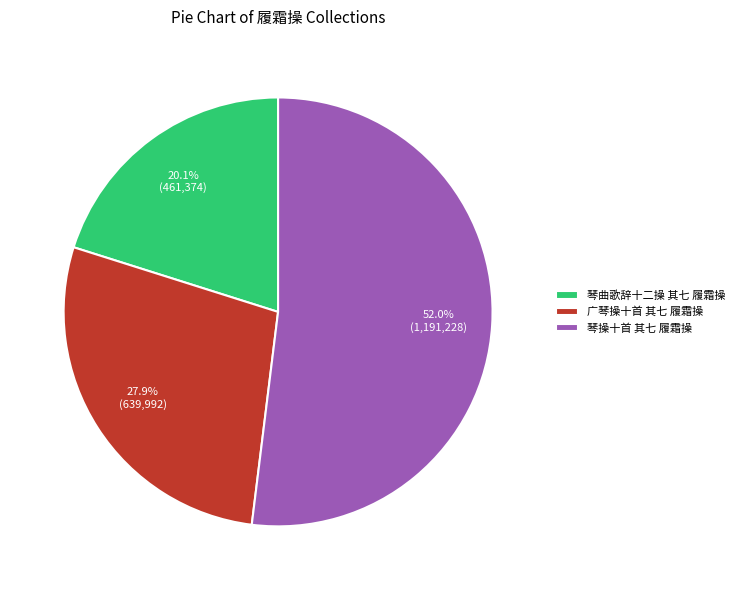

Approximately how many times larger is the value at 琴操十首 其七 履霜操 compared to 广琴操十首 其七 履霜操?

1.9